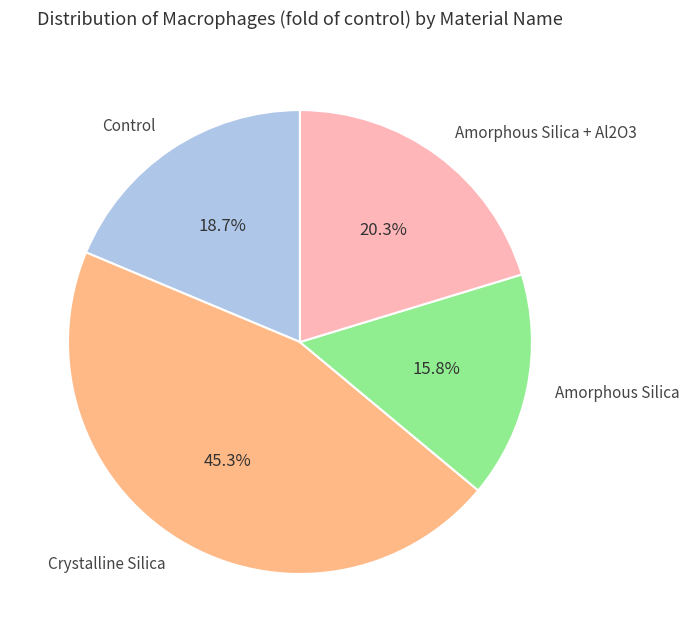

Combined, do Control and Crystalline Silica account for over 50%?

Yes